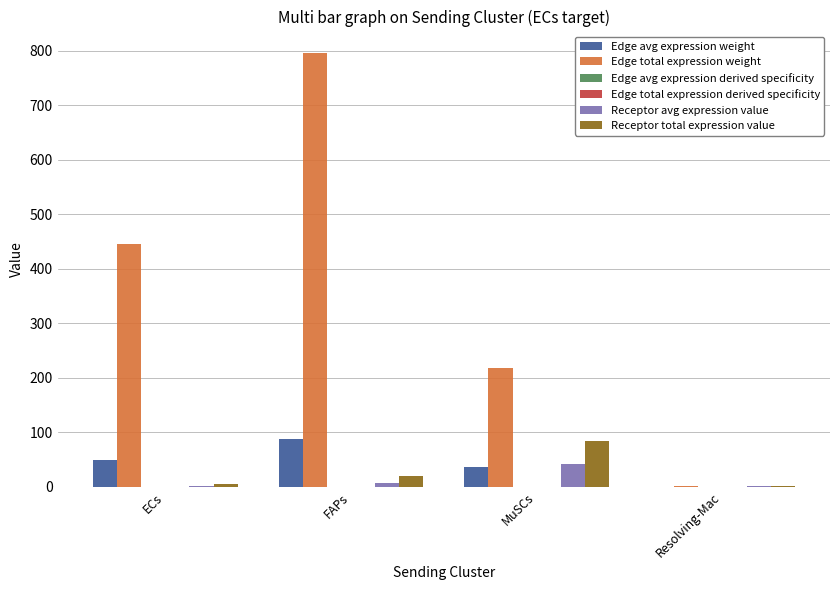

What is the total value across all series at Resolving-Mac?

4.4